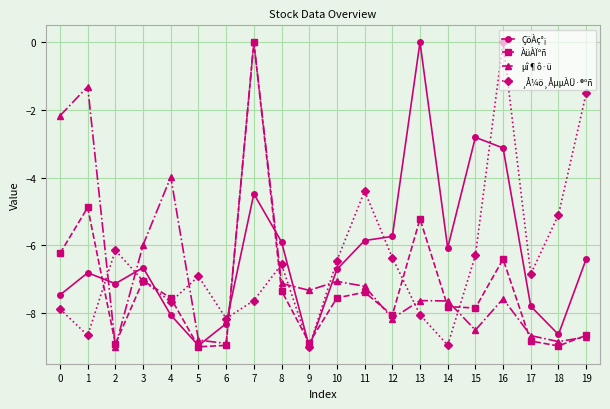

Which series has the largest total across all categories?

ÇöÀç°¡